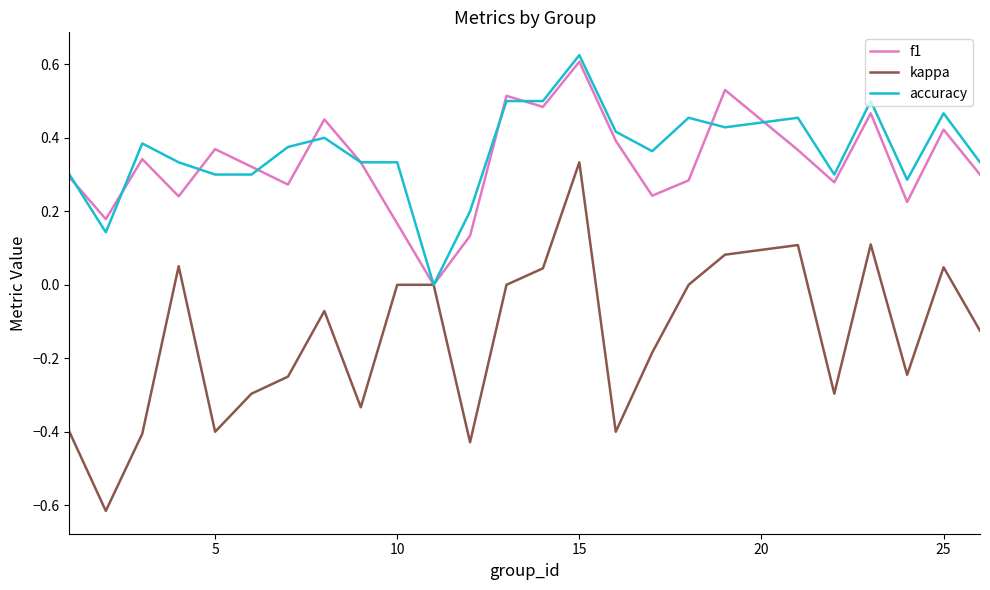

Which series has the widest spread of values?

kappa